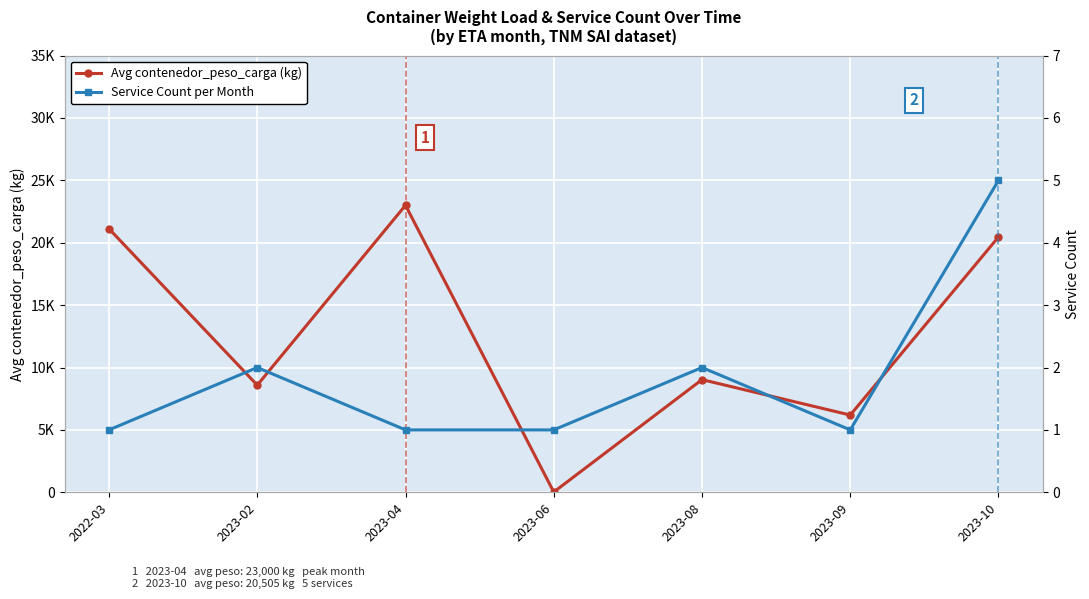

Is the value of Service Count per Month at 2022-03 greater than the value of Avg contenedor_peso_carga (kg) at 2023-09?

No